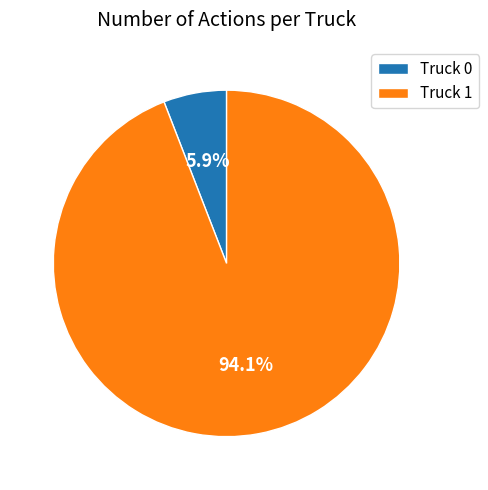

Count the number of slices in the pie.

2